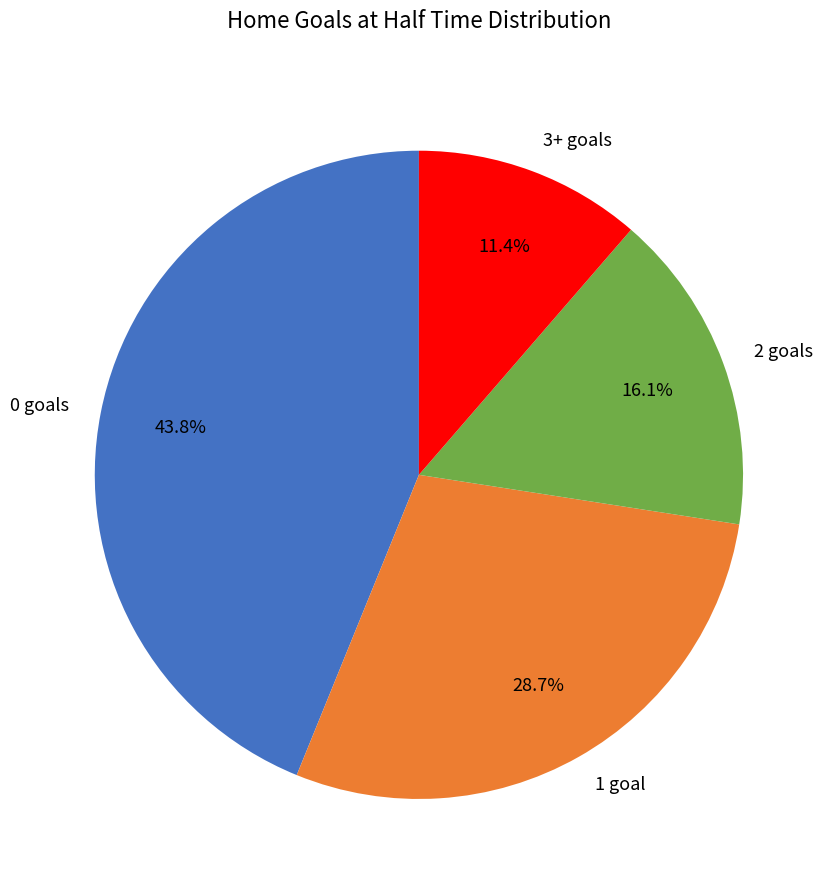

Is 2 the majority of the pie?

No